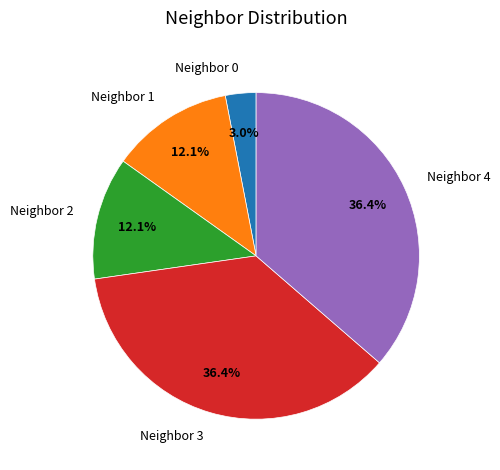

Does Neighbor 4 account for over 50% of the chart?

No